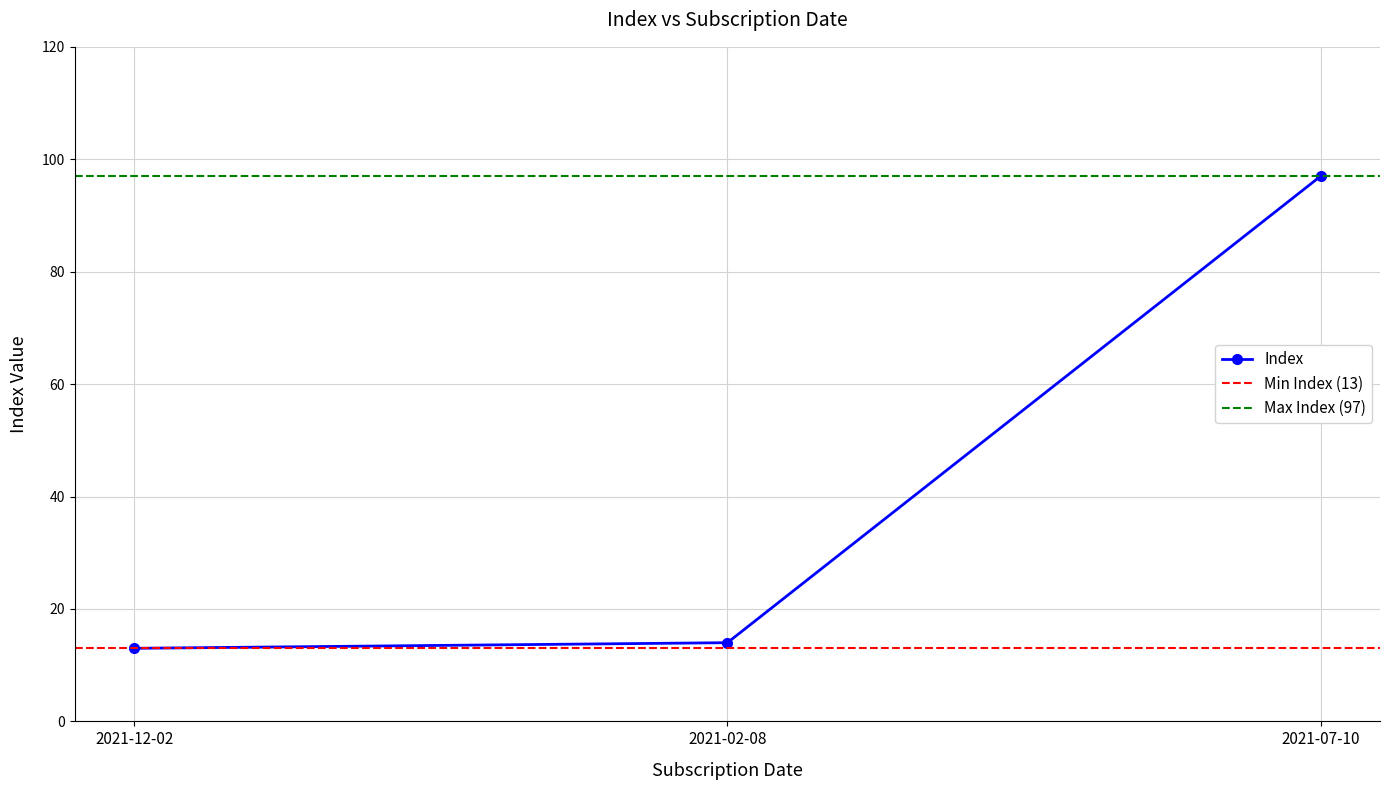

Is this an area chart (filled region under the line)?

No